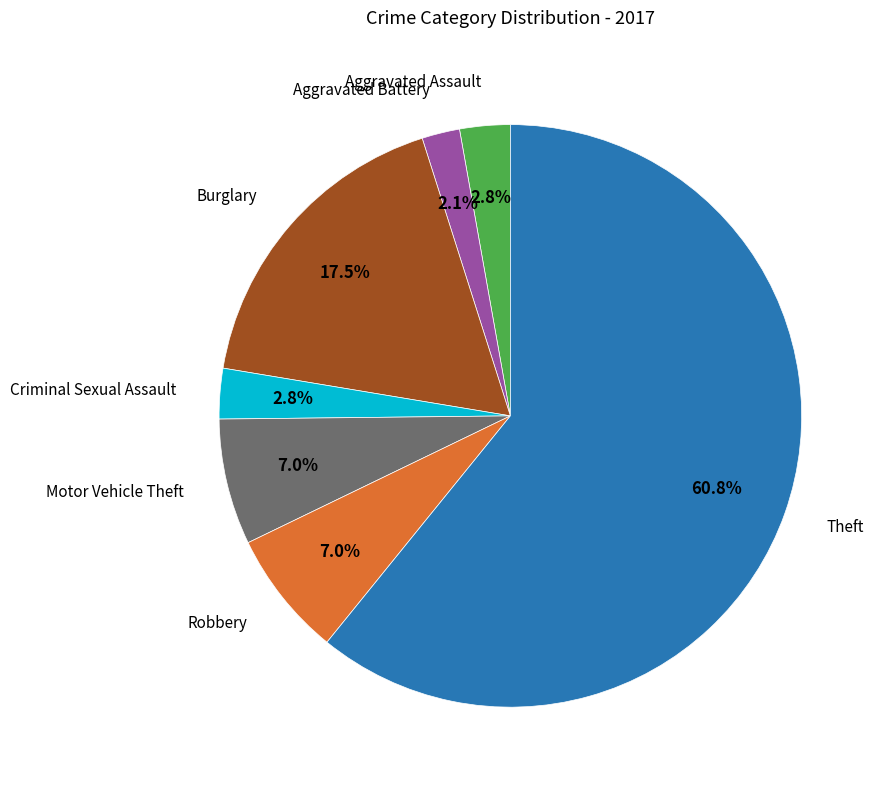

Is there a majority slice in this chart?

Yes